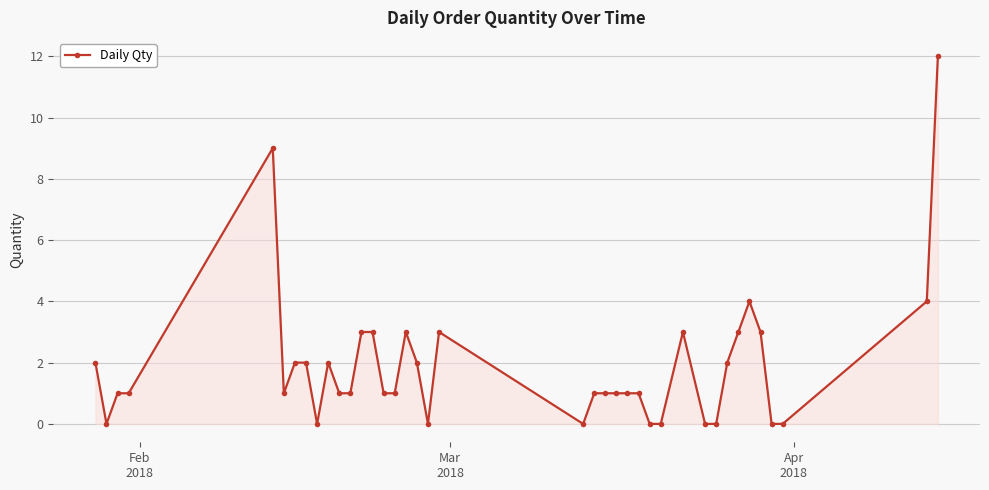

What is the difference between the maximum and minimum values?

12